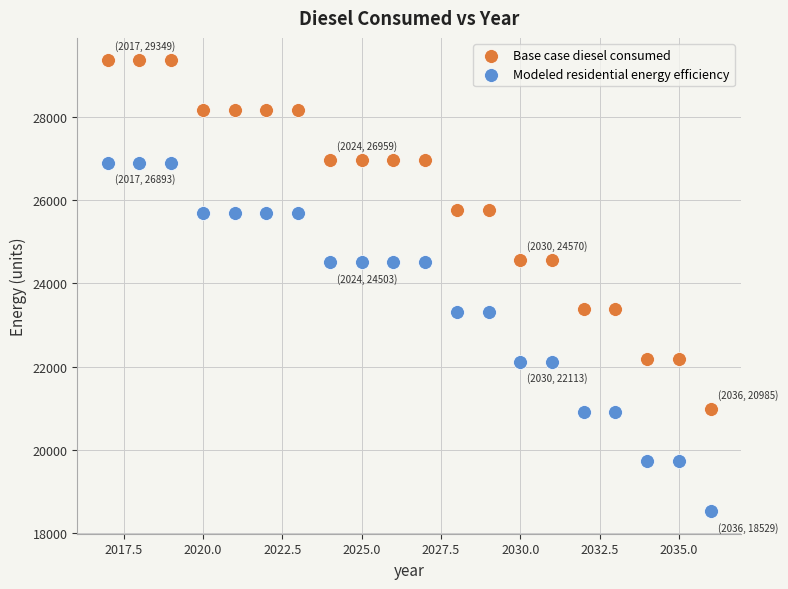

Which series contains the lowest Y value?

Modeled residential energy efficiency